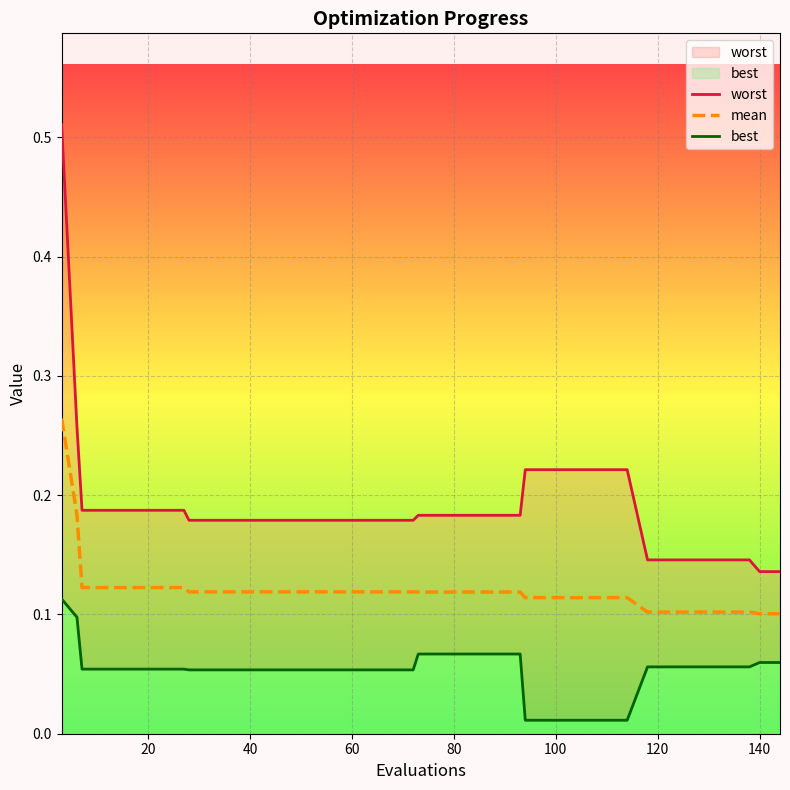

Rank the series by their maximum value, from lowest to highest.

best, mean, worst